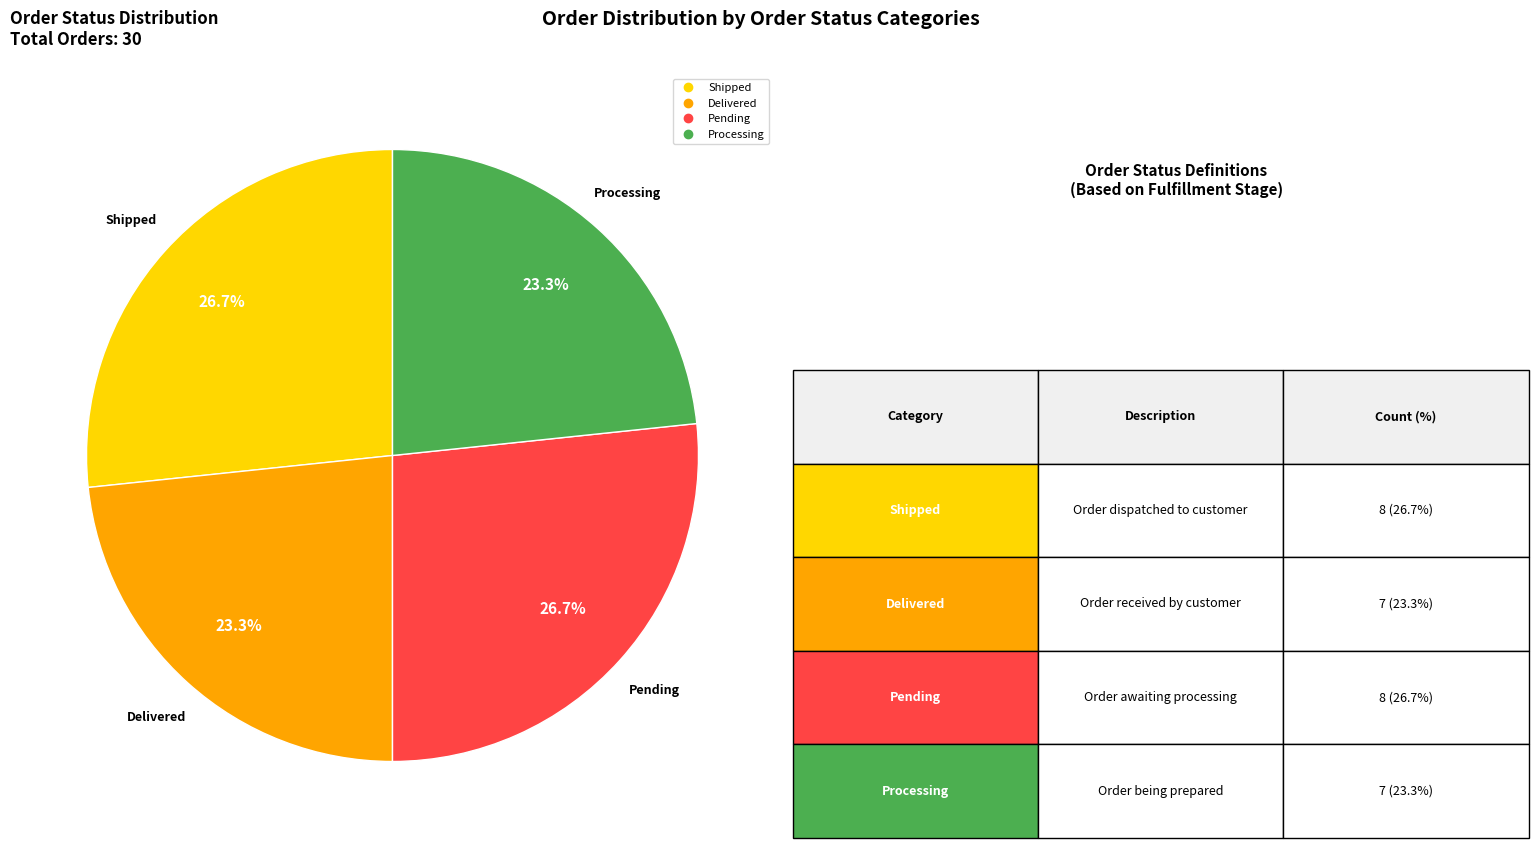

Is there any slice that represents more than half of the pie?

No